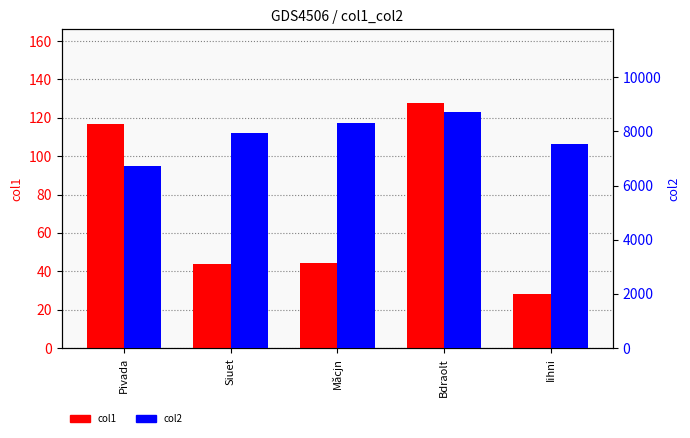

How many groups of bars are there?

5